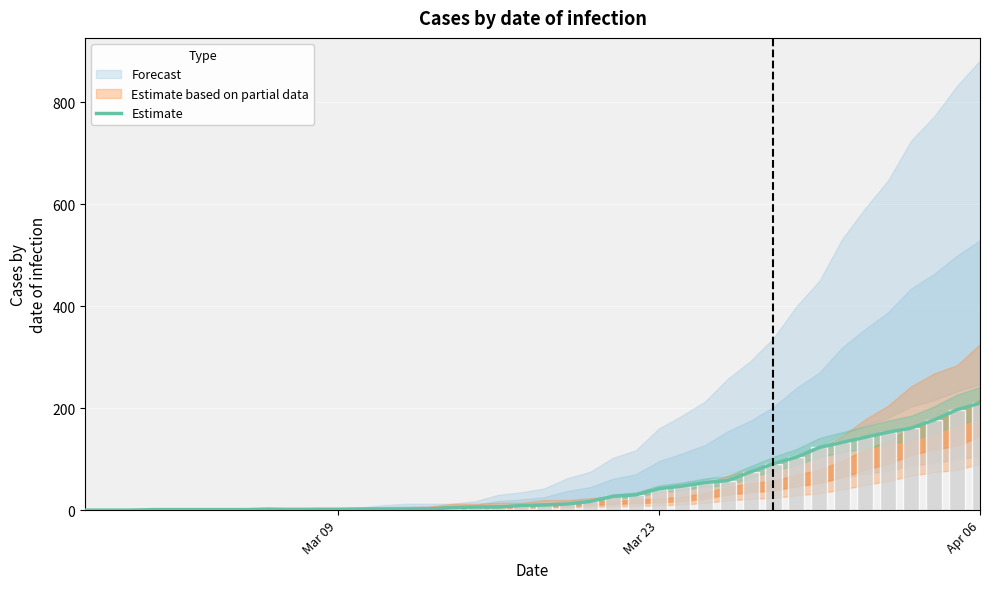

What is the greatest value displayed?

210